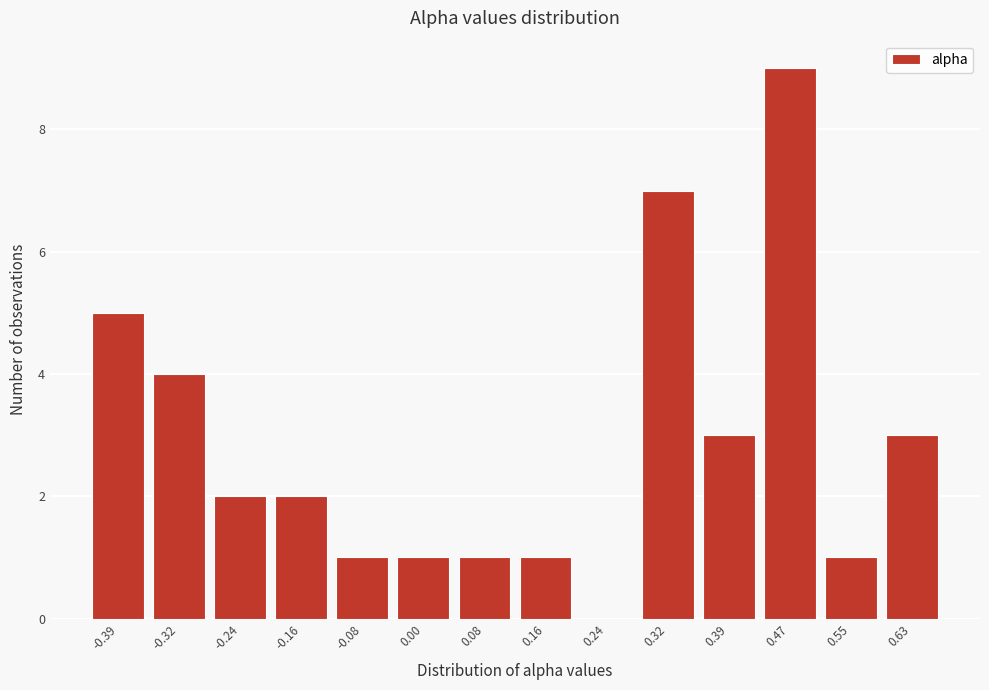

What is the height of the bar covering 0.28 to 0.36 on the x-axis? Neither the bar edges nor the heights are printed on the chart, so give them approximately, as read against the axes.

7